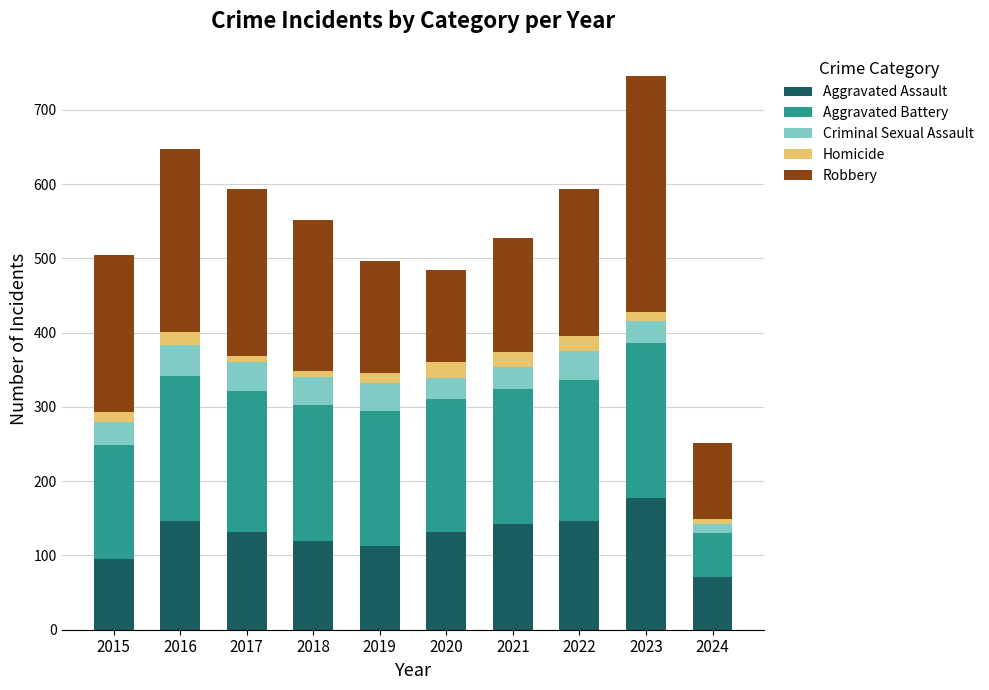

What is the average value of the Aggravated Assault series?

127